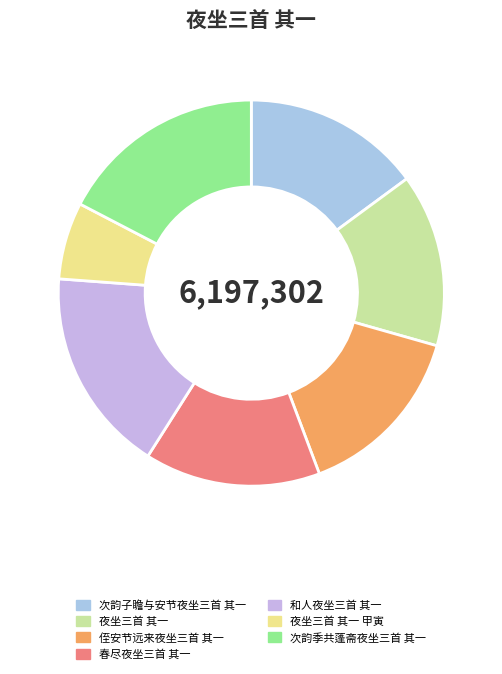

Approximately how many times larger is the value at 夜坐三首 其一 compared to 次韵子瞻与安节夜坐三首 其一?

1.0